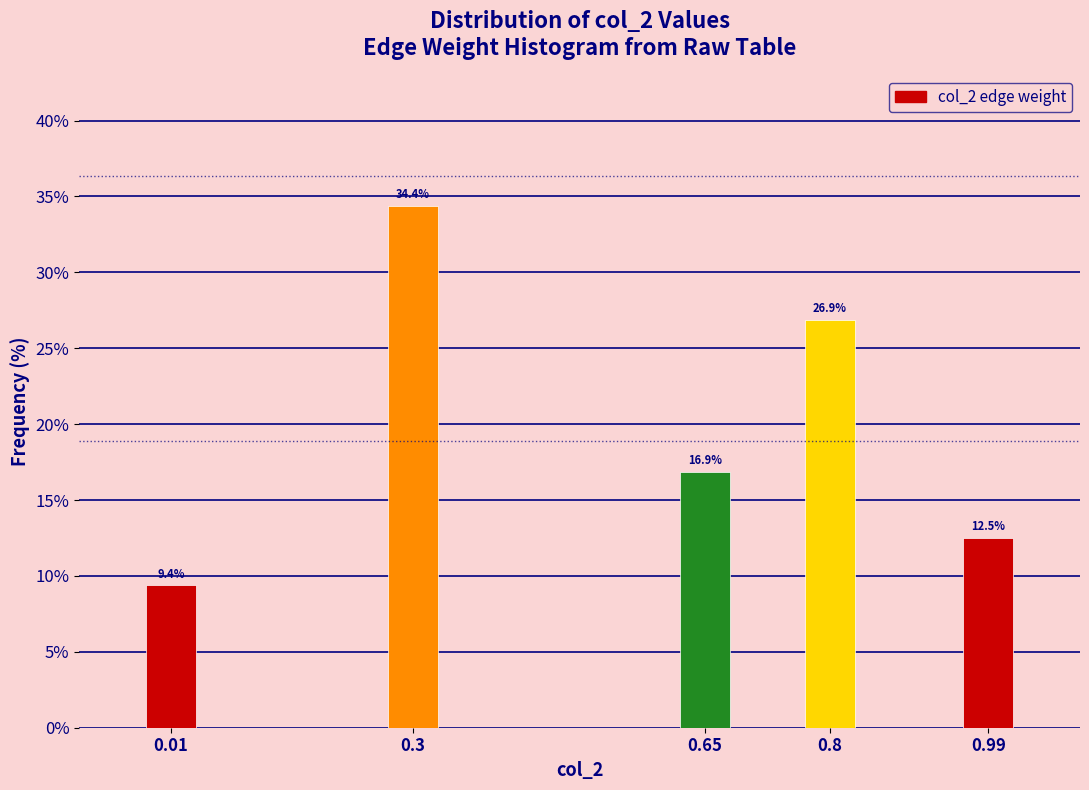

Reading left to right, extract all data points from this chart.

9.4	34.4	16.9	26.9	12.5